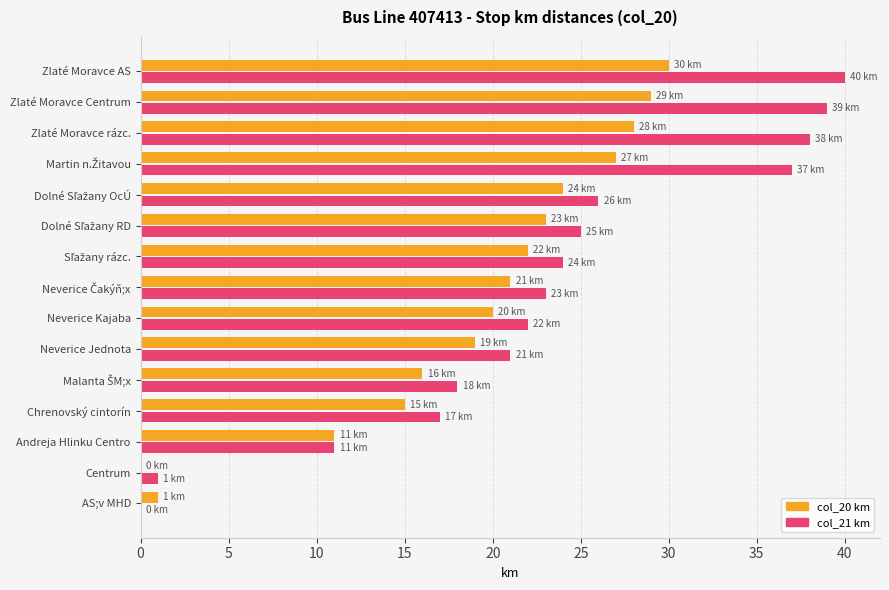

Count the number of categories in the chart.

15